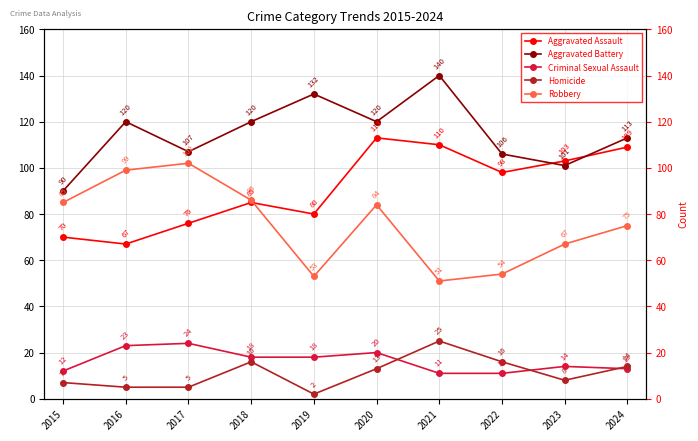

Is this an area chart (filled region under the line)?

No